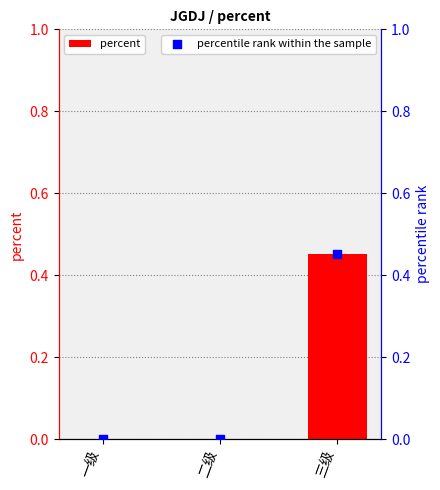

What are all the series names shown in the legend?

percent, percentile rank within the sample